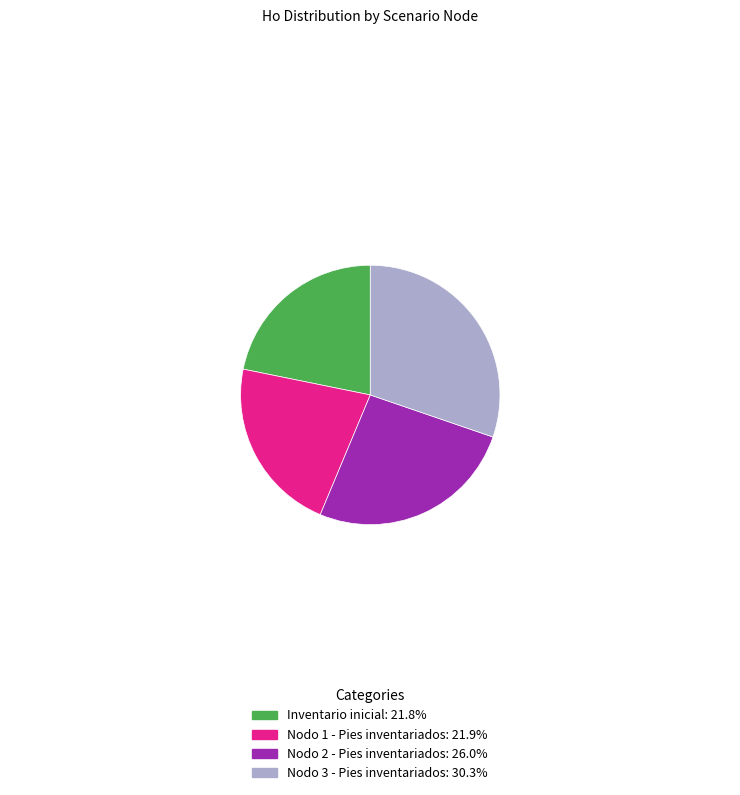

Does any single category account for the majority?

No